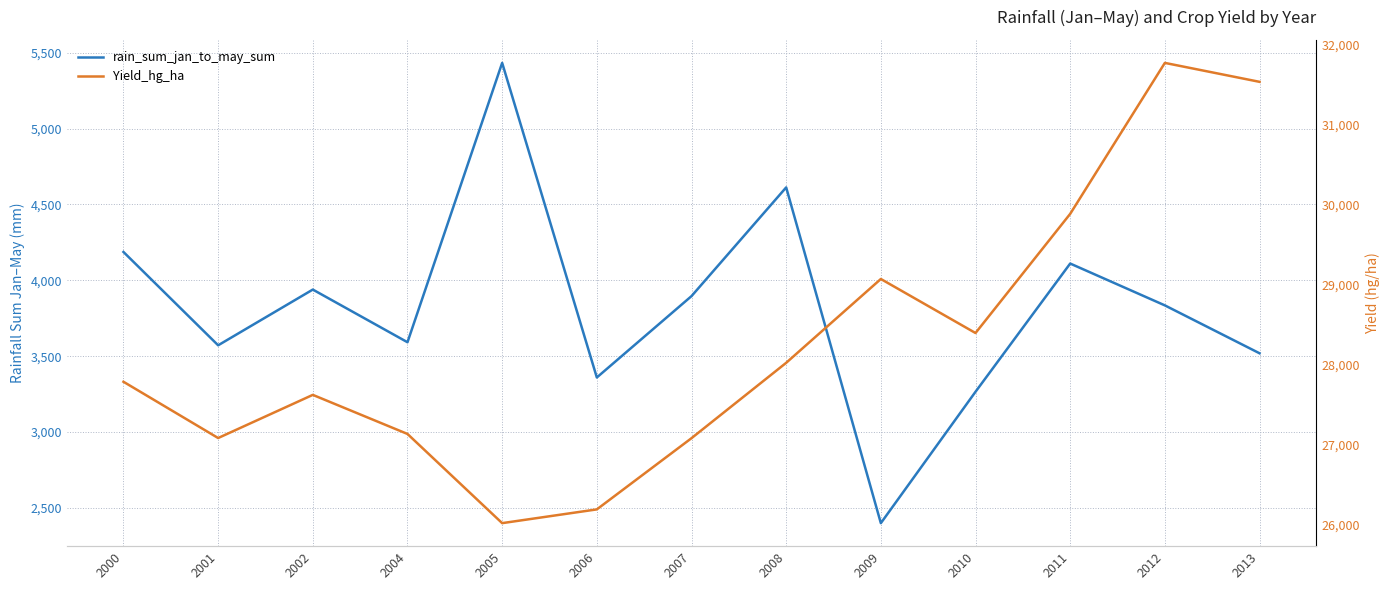

What is the value of the rain_sum_jan_to_may_sum point at the 8th from the left?

4612.3